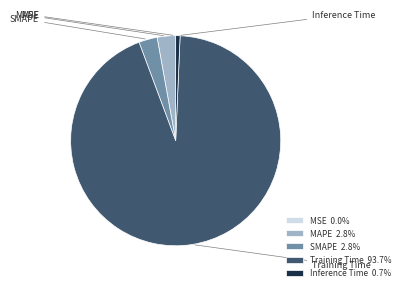

To the nearest percent, what is the combined percentage of MAPE and Training Time?

96%